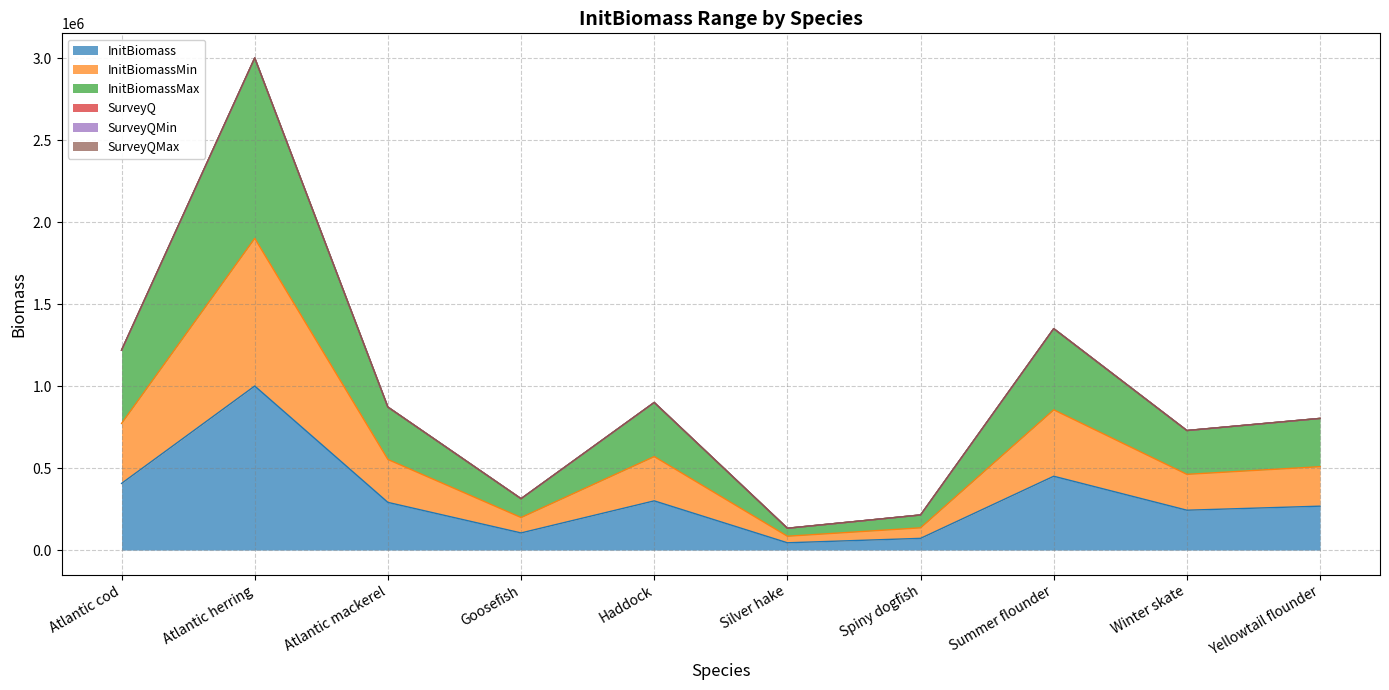

What is the smallest value displayed?

44328.5